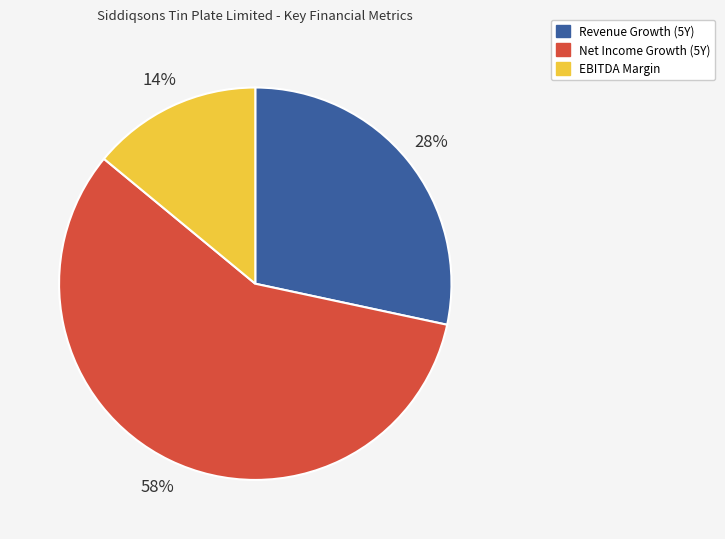

To the nearest percent, what is the difference between the largest and smallest slice percentages?

44%